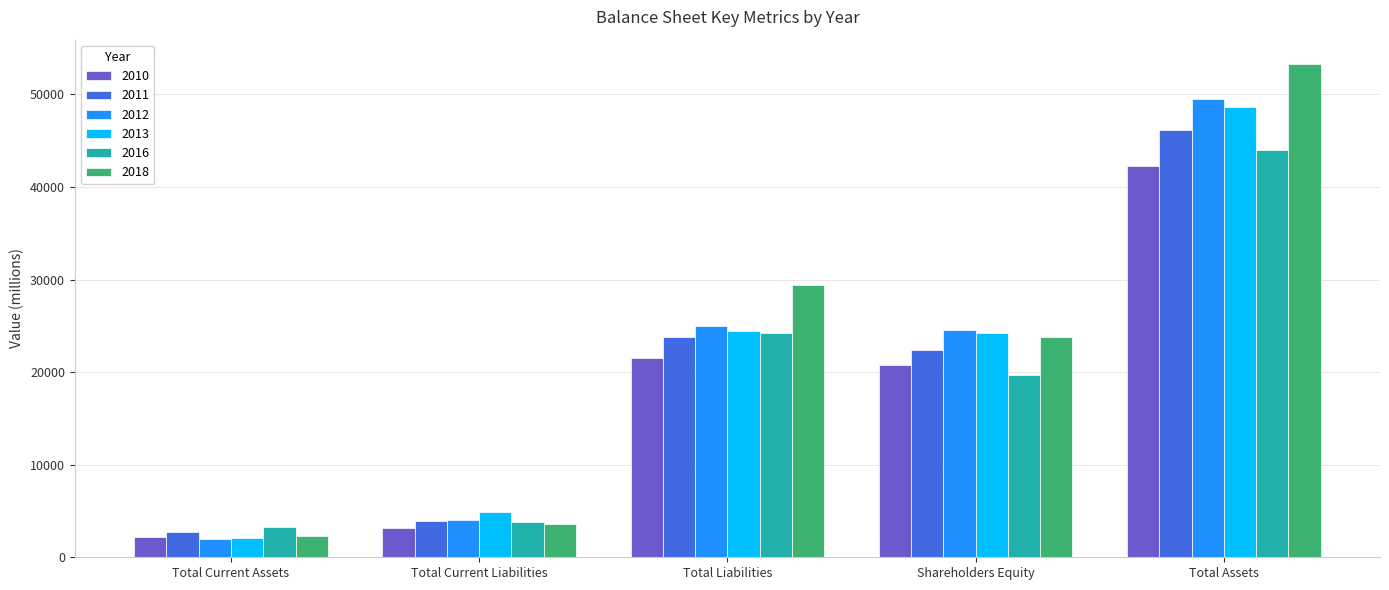

Which series has the widest spread of values?

2018